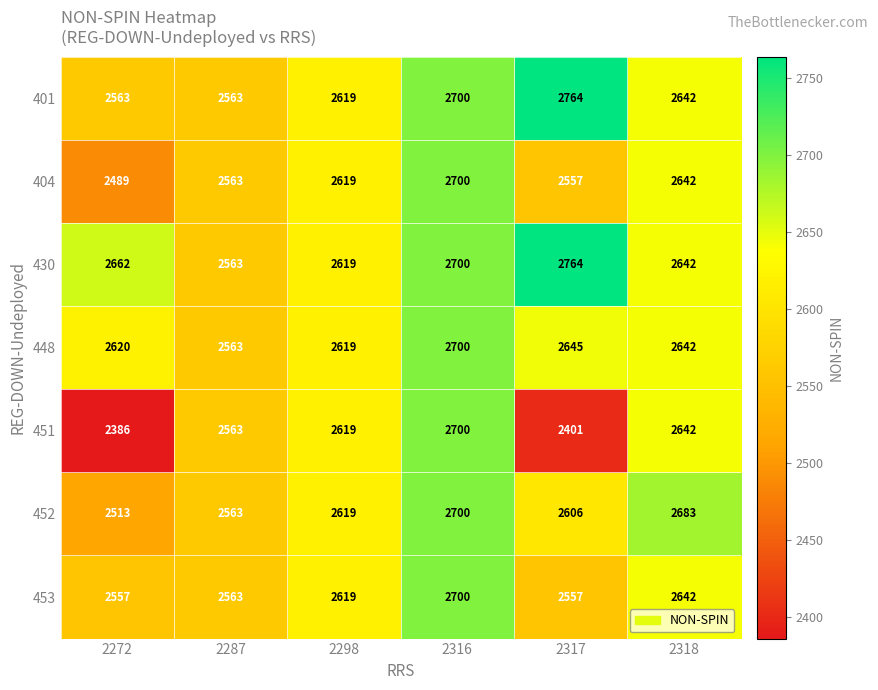

Which series changed the most between 2298 and 2317?

451